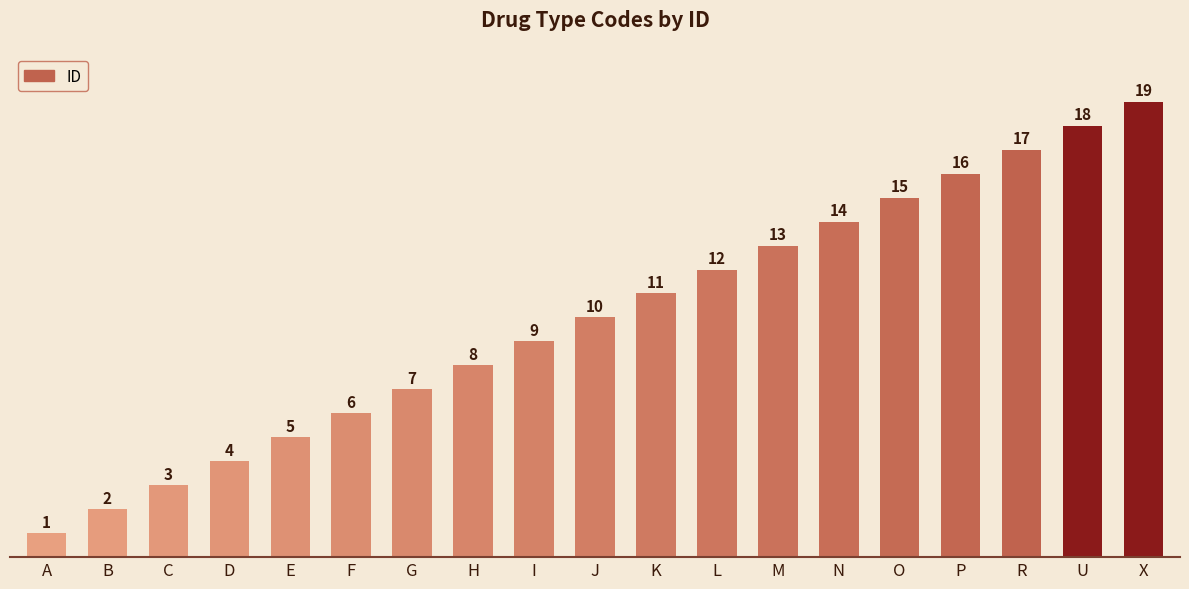

What is the difference between the maximum and minimum values?

18